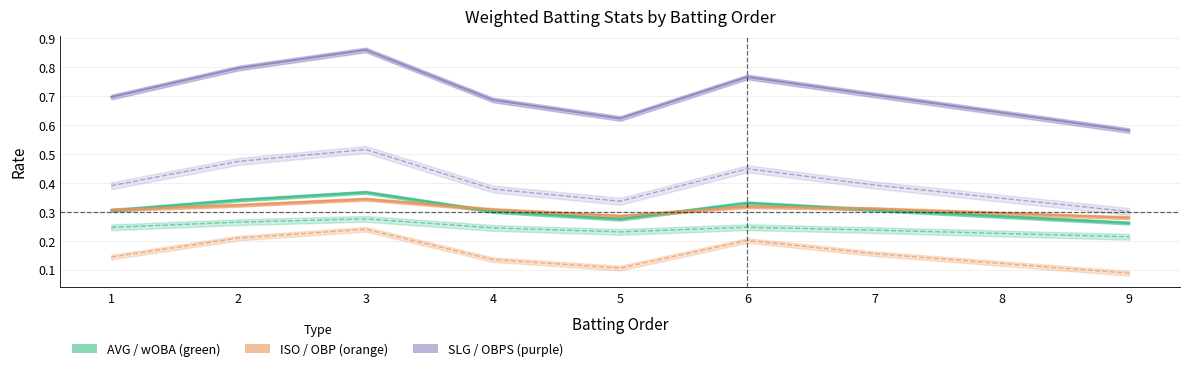

Is it true that Weighted Slugging equals 0.4 at 9?

False